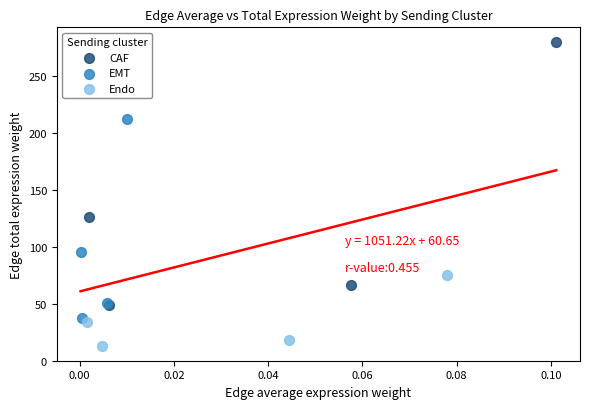

Which series contains the lowest Y value?

Endo